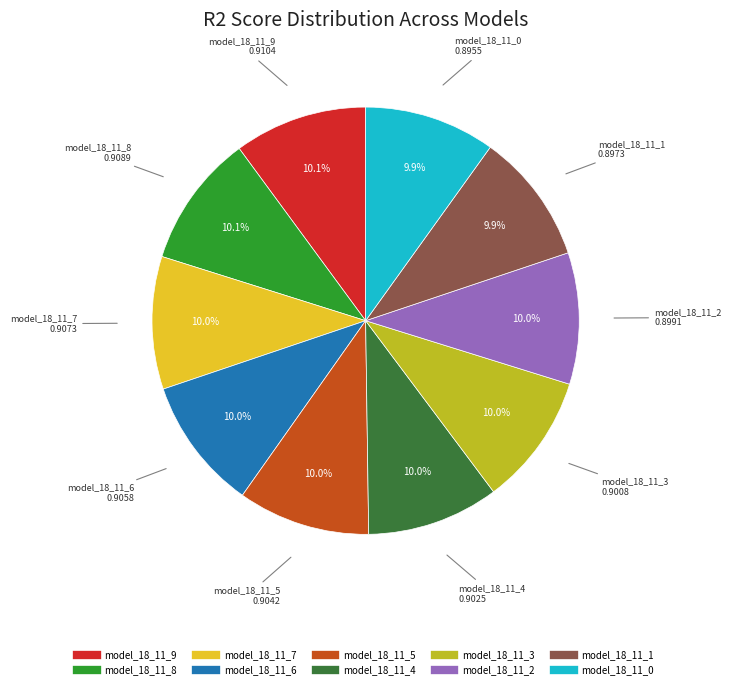

How many segments does this pie chart have?

10